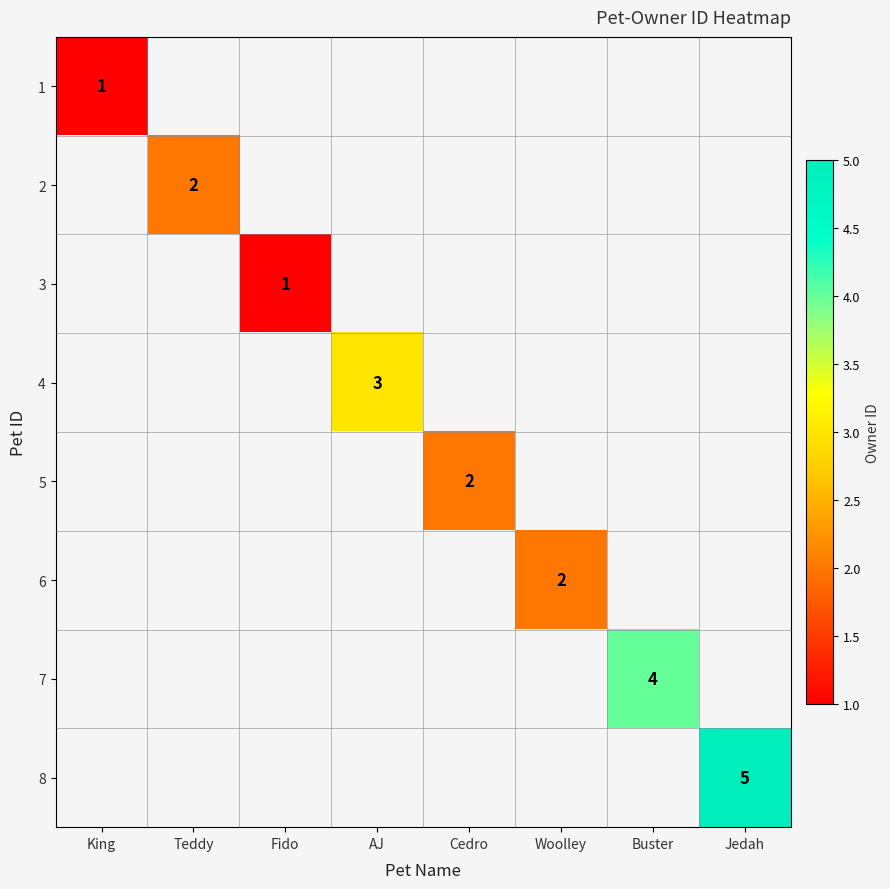

The 2 series shows 2 at Teddy. True or false?

True